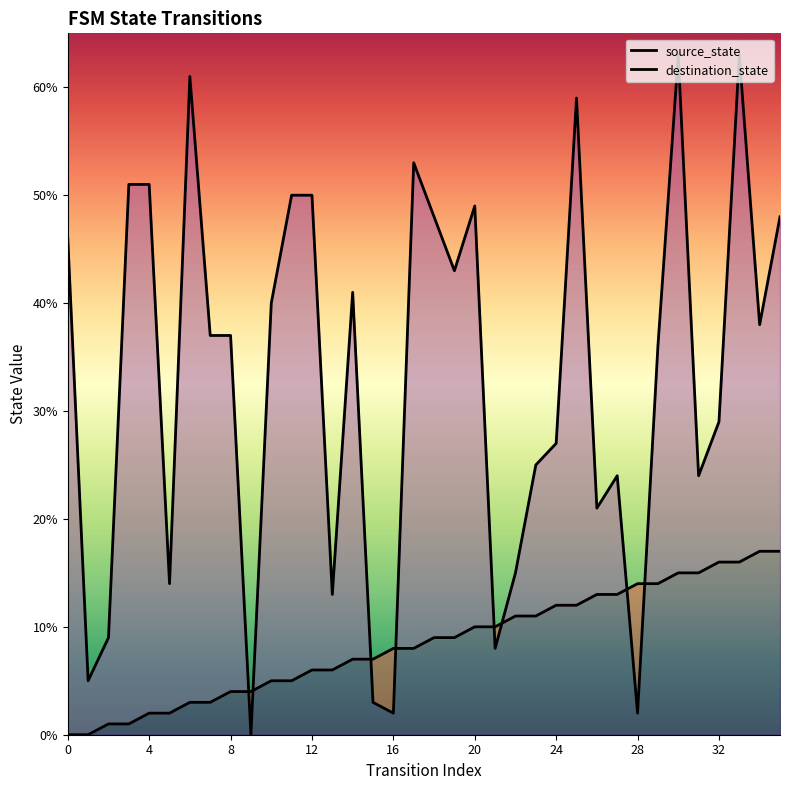

Which series has the largest Y range (max minus min)?

destination_state